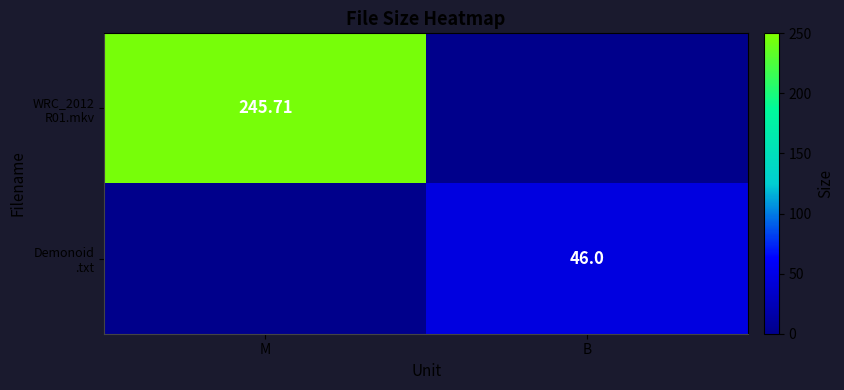

What is the total value across all series at M?

245.7